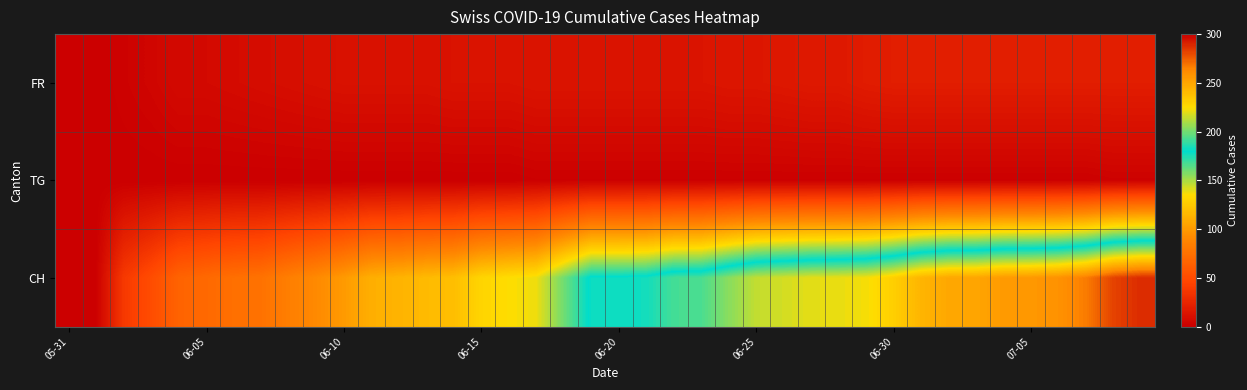

Reading left to right, transcribe all the data shown in this chart.

FR: 0.0	0.0	2.0	4.0	7.0	7.0	8.0	9.0	10.0	11.0	12.0	12.0	12.0	12.0	13.0	13.0	13.0	14.0	14.0	14.0	14.0	14.0	14.0	14.0	15.0	15.0	16.0	17.0	17.0	19.0	20.0	20.0	20.0	20.0	20.0	20.0	20.0	20.0	20.0	20.0
TG: 0.0	0.0	0.0	0.0	0.0	0.0	0.0	0.0	0.0	0.0	0.0	0.0	0.0	0.0	0.0	0.0	0.0	1.0	1.0	1.0	1.0	1.0	1.0	1.0	1.0	1.0	1.0	1.0	1.0	1.0	1.0	1.0	1.0	1.0	1.0	1.0	1.0	1.0	2.0	2.0
CH: 0.0	1.0	38.0	51.0	66.0	70.0	74.0	76.0	84.0	91.0	100.0	111.0	113.0	117.0	119.0	131.0	135.0	138.0	160.0	182.0	182.0	183.0	192.0	193.0	204.0	214.0	217.0	220.0	221.0	223.0	231.0	243.0	249.0	250.0	255.0	256.0	259.0	267.0	282.0	288.0